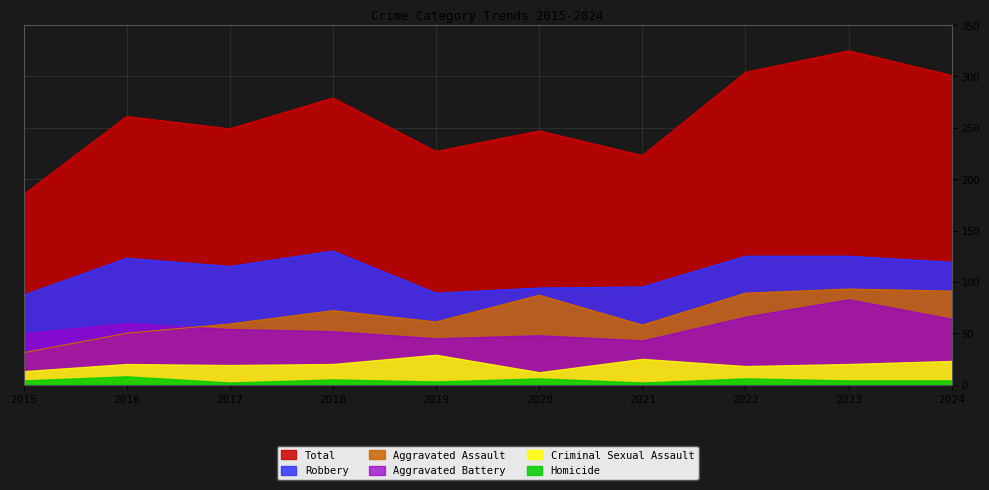

The Robbery series shows 162 at 2016. True or false?

False